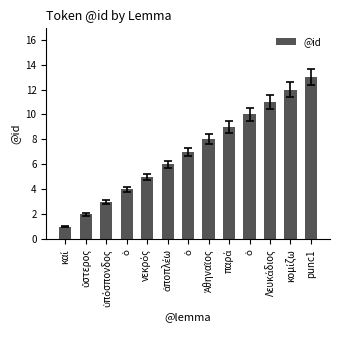

Which category has the lowest value across all series?

καί